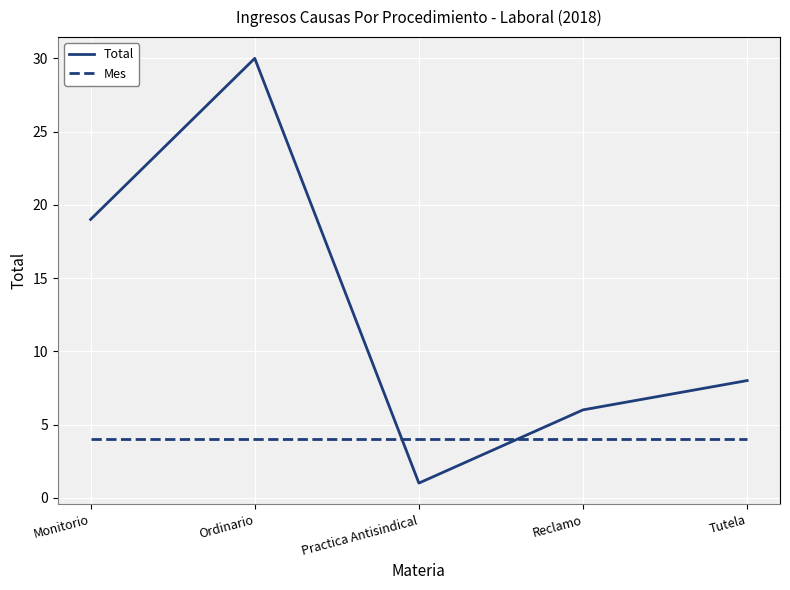

At which category is the sum across all series the highest?

Ordinario